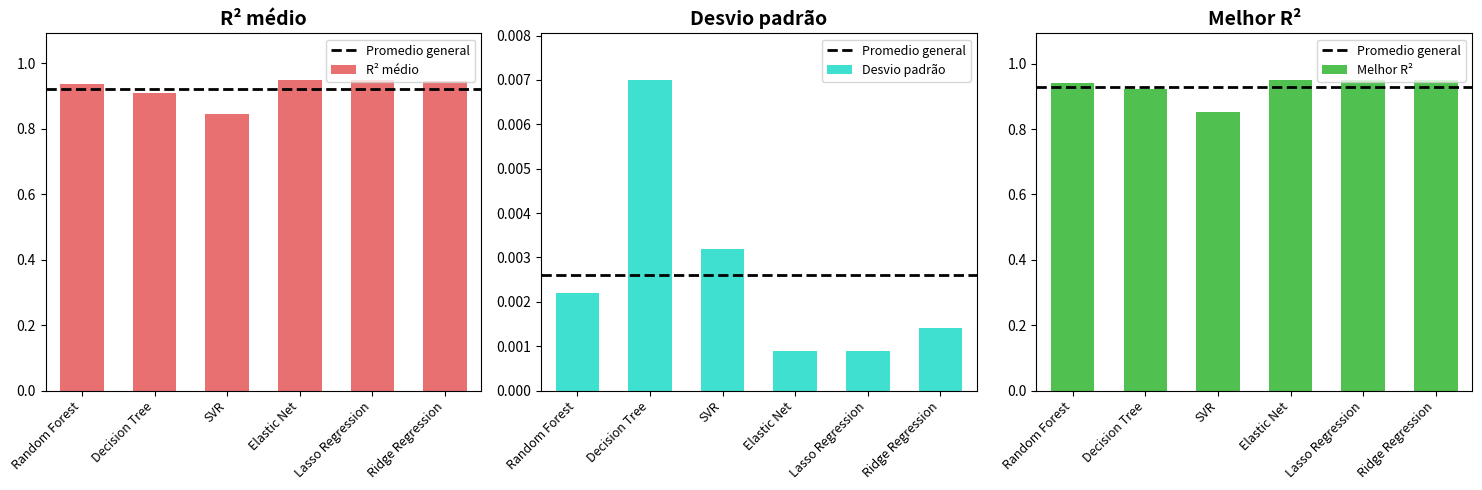

What are all the series names shown in the legend?

R² médio, Desvio padrão, Melhor R²